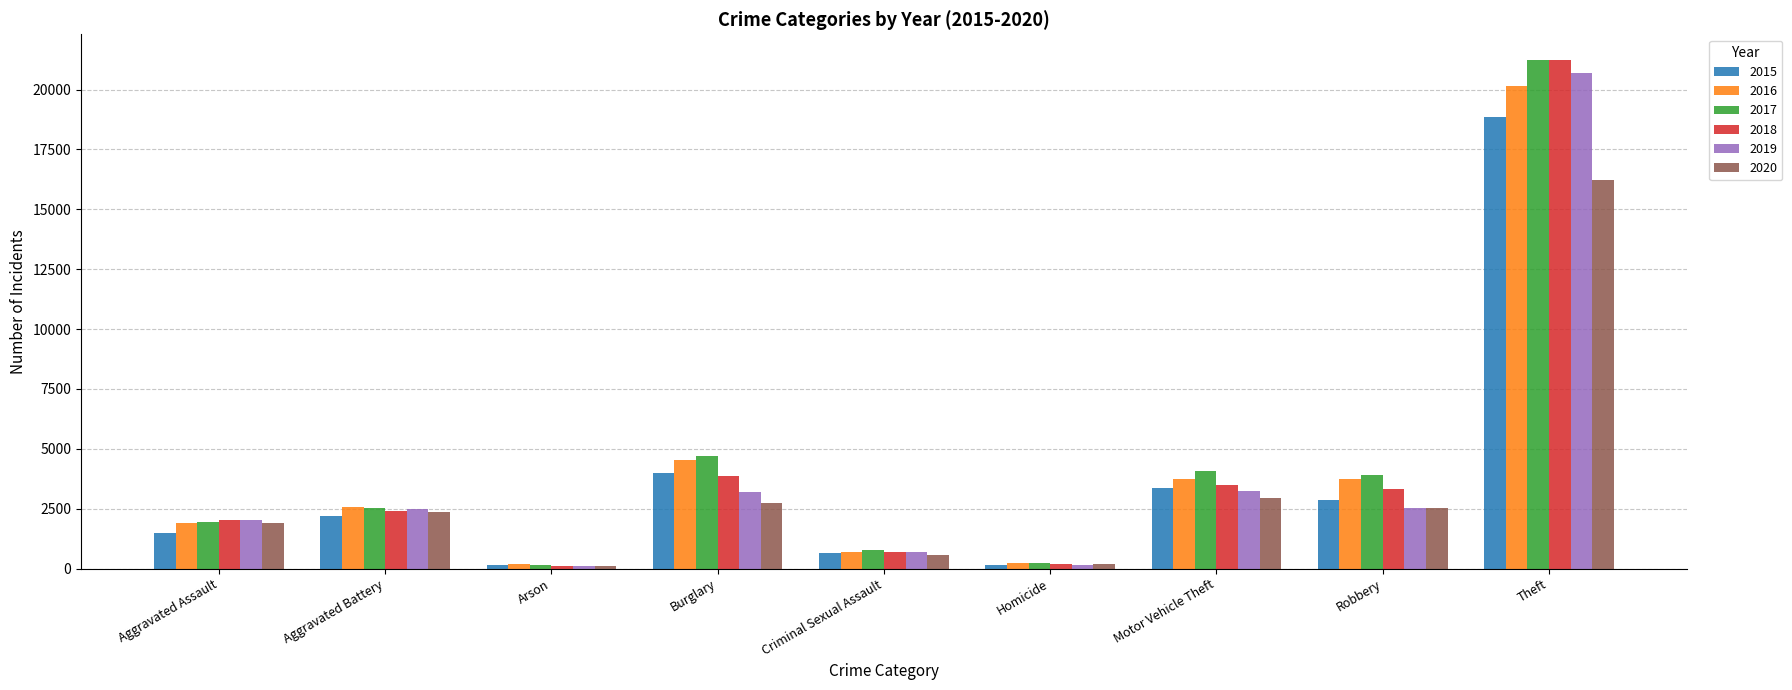

Which label corresponds to the largest value in the chart?

Theft